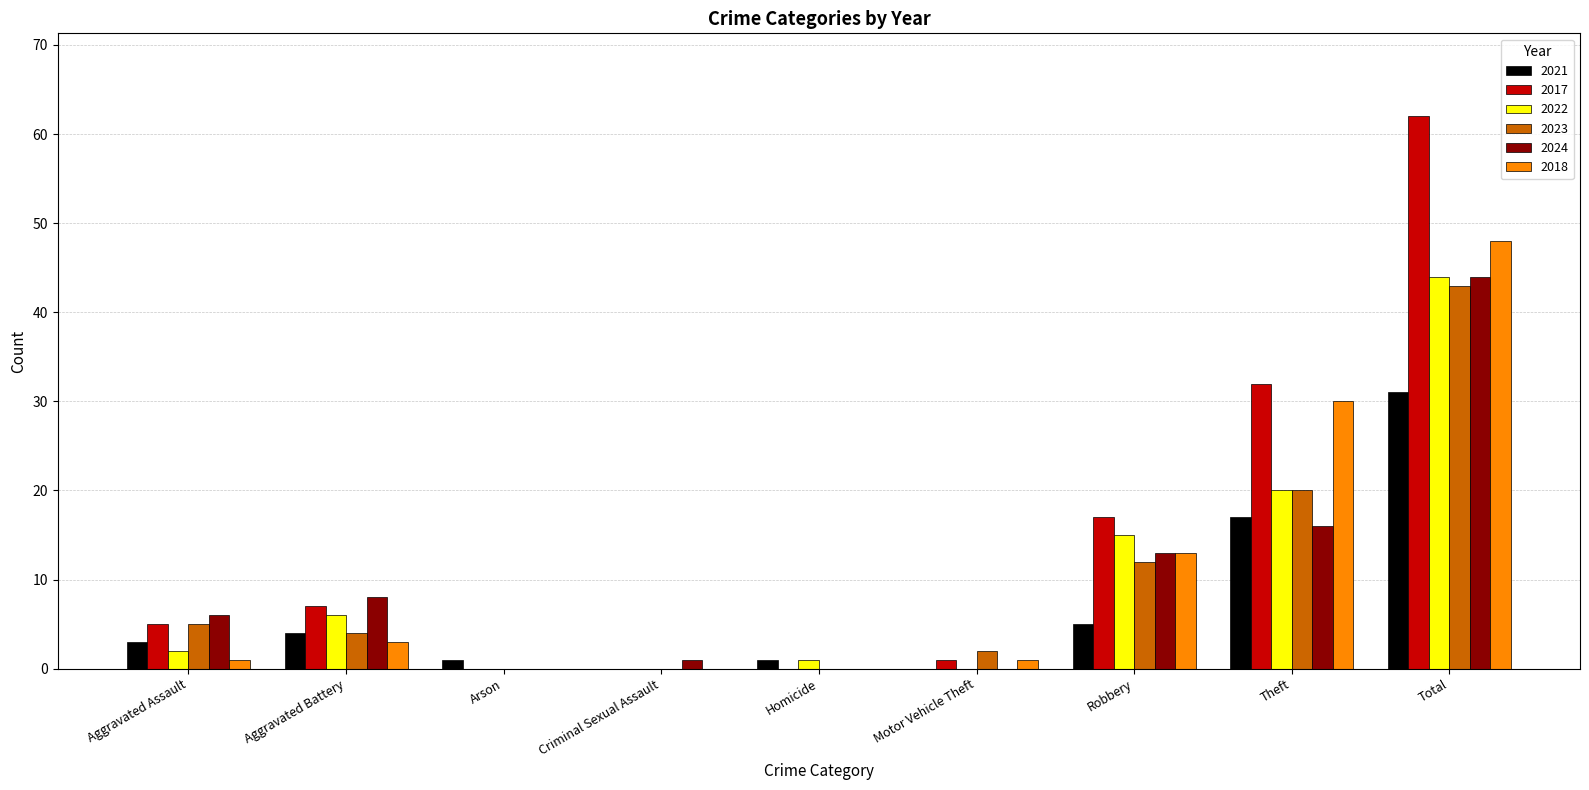

How many distinct data groups are displayed?

6